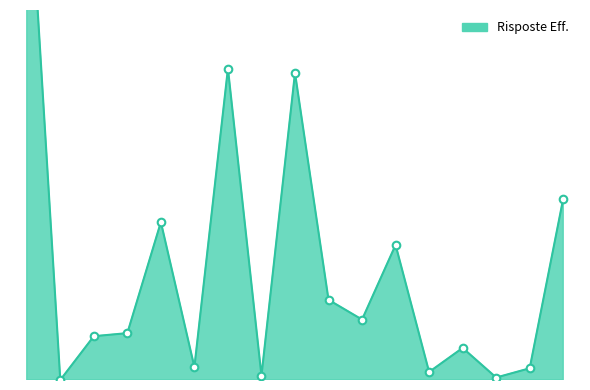

Approximately how many times larger is the value at MSK compared to VIP?

32.5